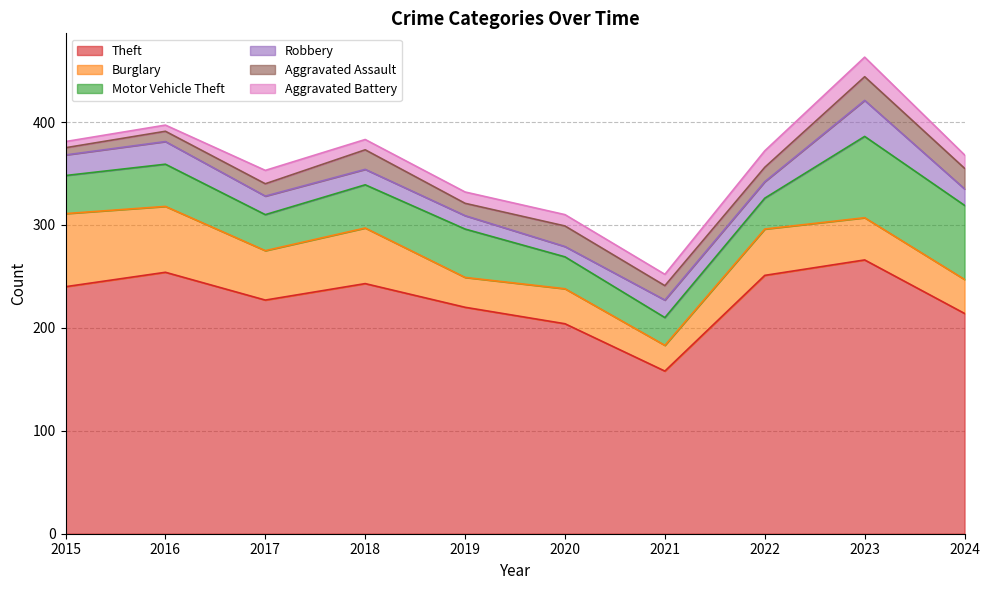

What is the smallest value displayed?

6